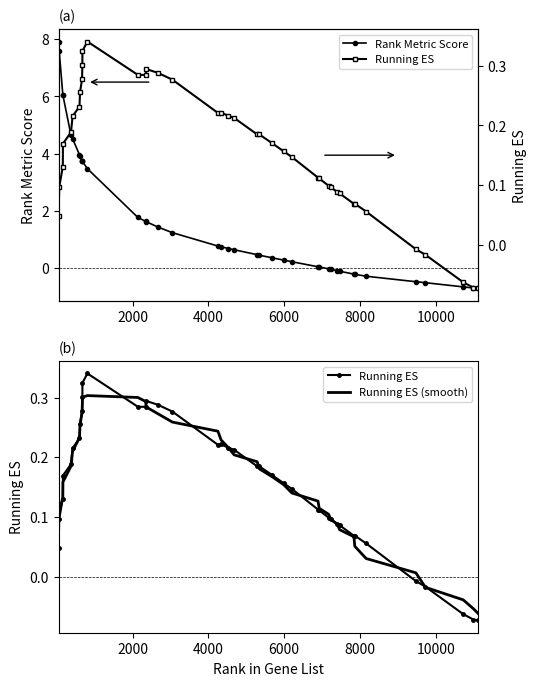

What is the value of the Rank Metric Score point at the 1st from the left?

7.9